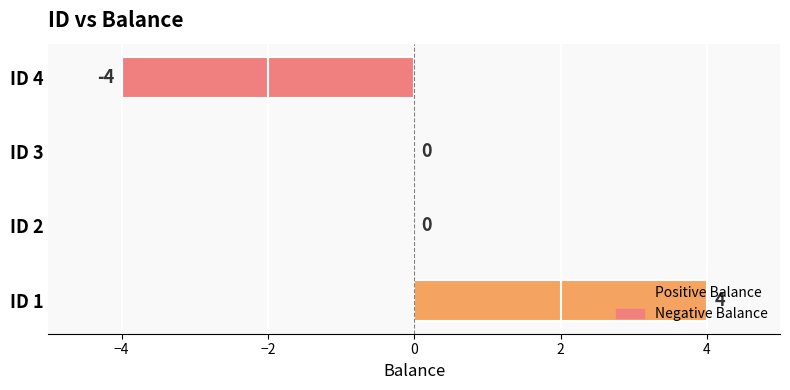

Between ID 2 and ID 4, which is larger?

ID 2